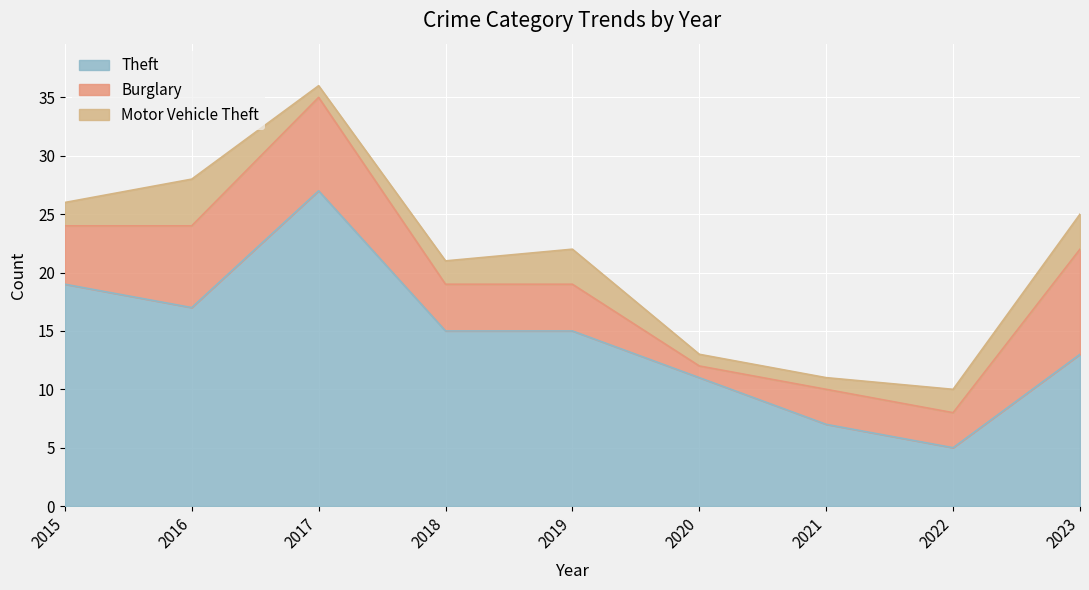

What is the total value across all series at 2018?

21